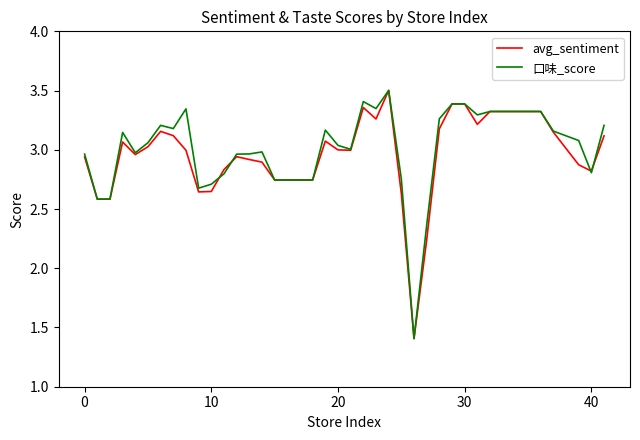

What is the maximum value shown in the chart?

3.5